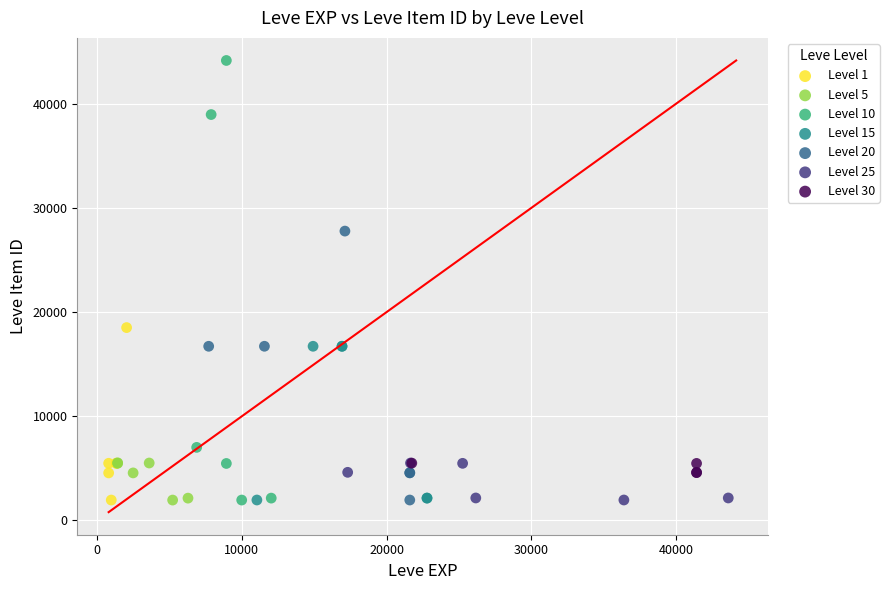

Which series contains the highest Y value?

Level 10